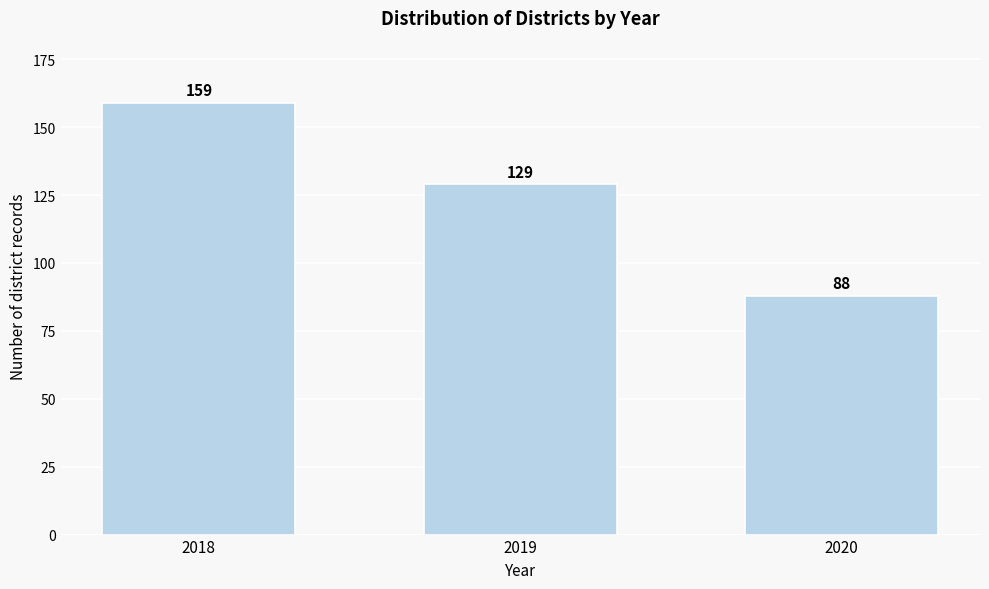

Reading left to right, transcribe all the data shown in this chart.

159	129	88